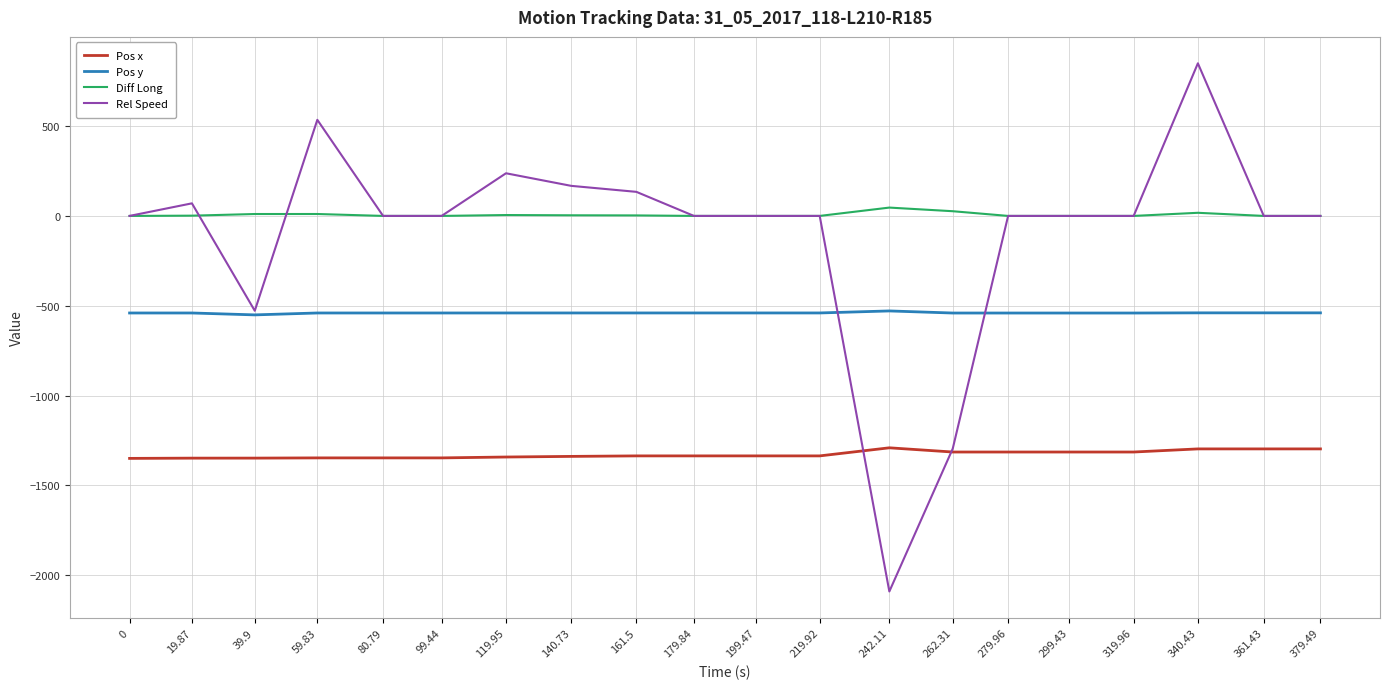

What is the greatest value displayed?

849.7